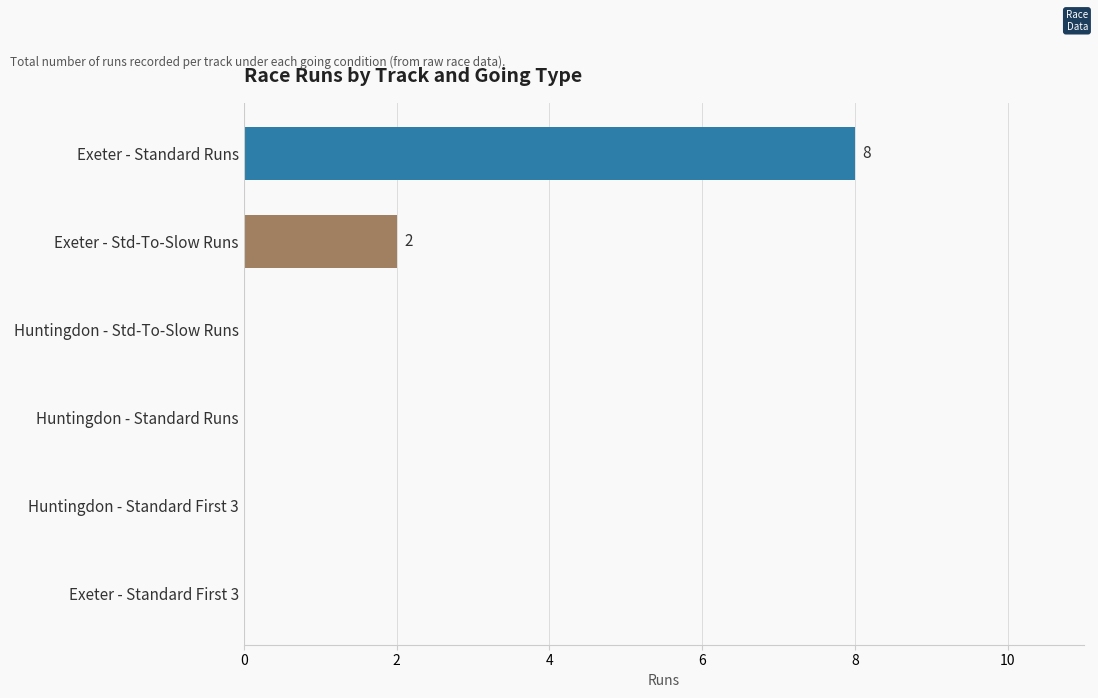

Count the number of categories in the chart.

6